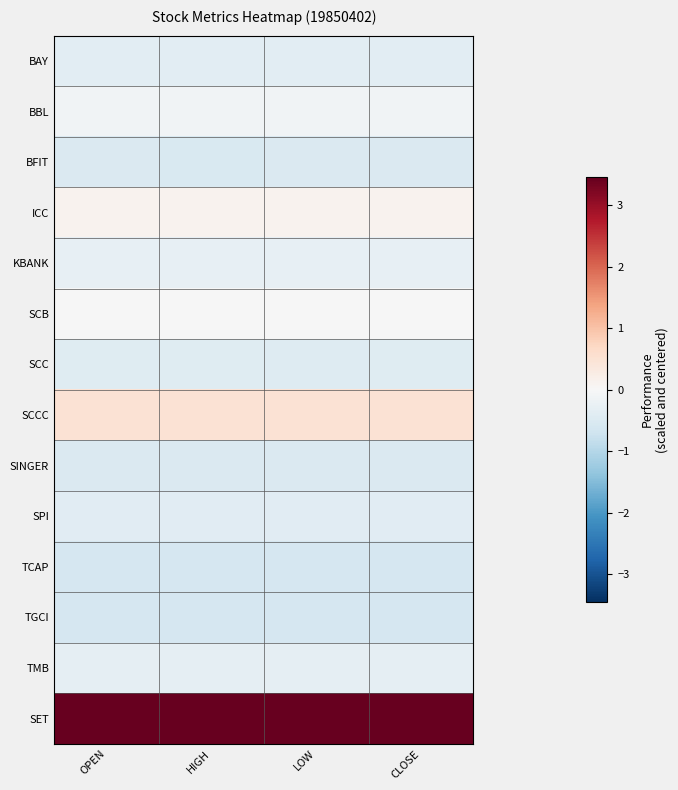

At which category does the chart reach its peak across all series?

OPEN